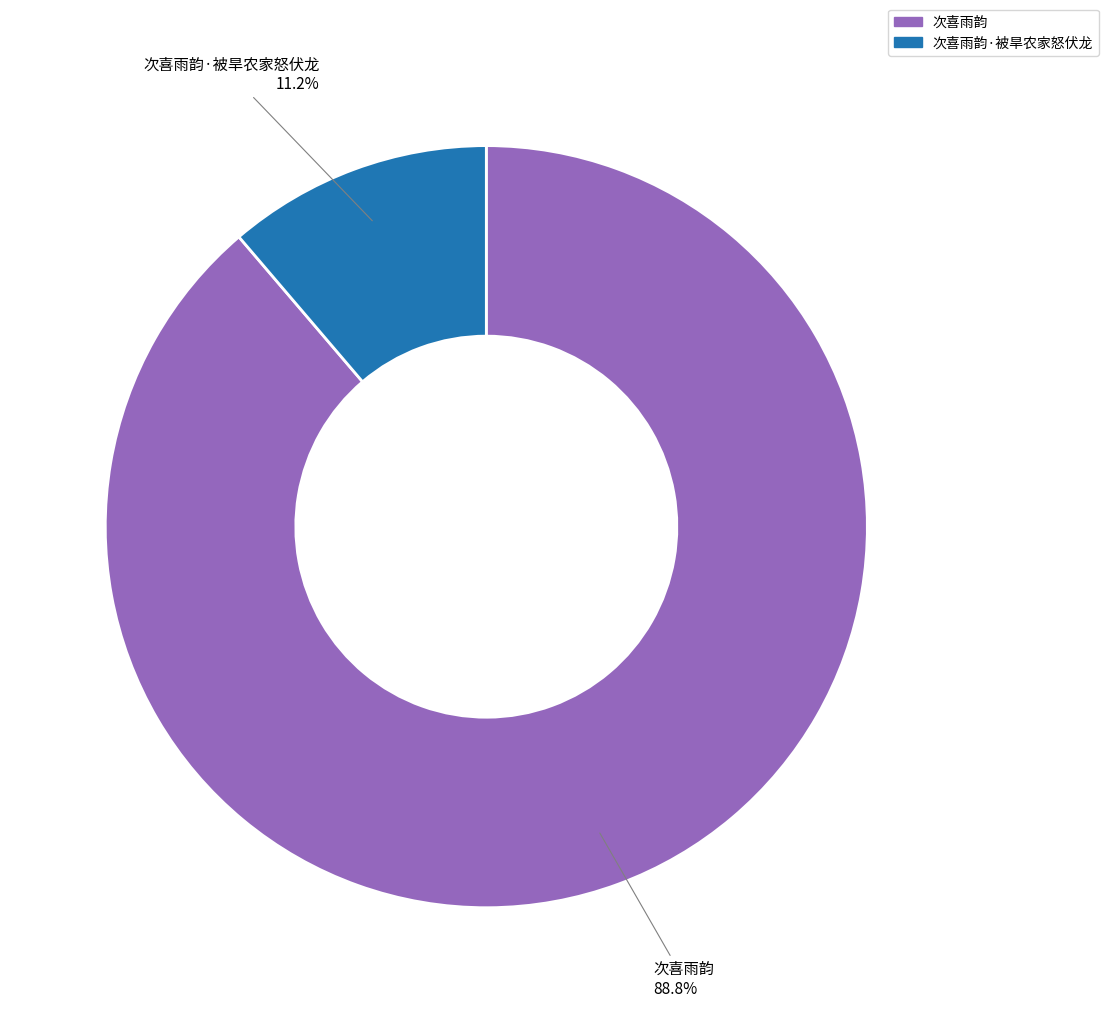

True or false: 次喜雨韵·被旱农家怒伏龙 accounts for 22% of the total.

False